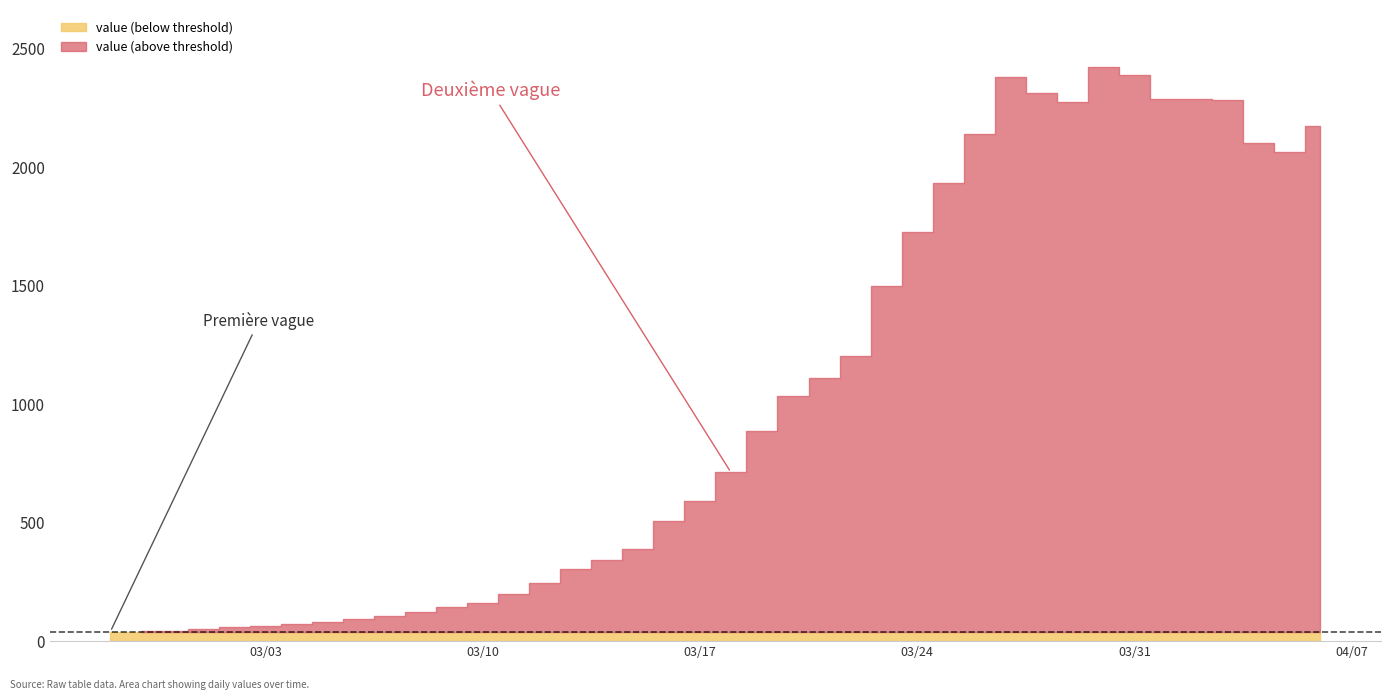

At which category does the data reach its first local valley?

2020-03-29